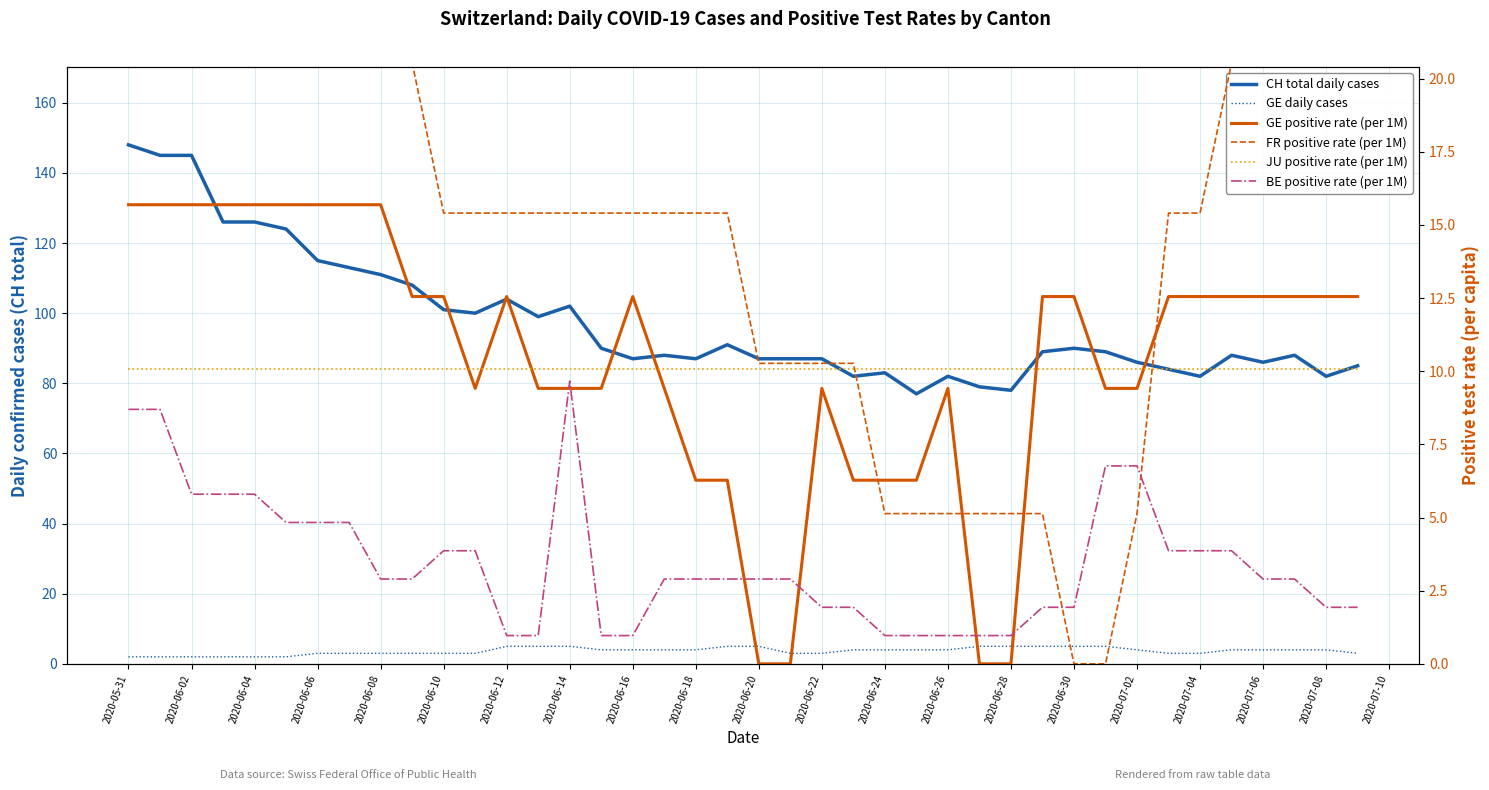

Reading right to left, transcribe all the data shown in this chart.

CH total daily cases: 85.0	82.0	88.0	86.0	88.0	82.0	84.0	86.0	89.0	90.0	89.0	78.0	79.0	82.0	77.0	83.0	82.0	87.0	87.0	87.0	91.0	87.0	88.0	87.0	90.0	102.0	99.0	104.0	100.0	101.0	108.0	111.0	113.0	115.0	124.0	126.0	126.0	145.0	145.0	148.0
GE daily cases: 3.0	4.0	4.0	4.0	4.0	3.0	3.0	4.0	5.0	5.0	5.0	5.0	5.0	4.0	4.0	4.0	4.0	3.0	3.0	5.0	5.0	4.0	4.0	4.0	4.0	5.0	5.0	5.0	3.0	3.0	3.0	3.0	3.0	3.0	2.0	2.0	2.0	2.0	2.0	2.0
GE positive rate (per 1M): 12.6	12.6	12.6	12.6	12.6	12.6	12.6	9.4	9.4	12.6	12.6	0.0	0.0	9.4	6.3	6.3	6.3	9.4	0.0	0.0	6.3	6.3	9.4	12.6	9.4	9.4	9.4	12.6	9.4	12.6	12.6	15.7	15.7	15.7	15.7	15.7	15.7	15.7	15.7	15.7
FR positive rate (per 1M): 25.7	25.7	25.7	20.5	20.5	15.4	15.4	5.1	0.0	0.0	5.1	5.1	5.1	5.1	5.1	5.1	10.3	10.3	10.3	10.3	15.4	15.4	15.4	15.4	15.4	15.4	15.4	15.4	15.4	15.4	20.5	20.5	20.5	20.5	25.7	30.8	30.8	30.8	25.7	25.7
JU positive rate (per 1M): 10.1	10.1	10.1	10.1	10.1	10.1	10.1	10.1	10.1	10.1	10.1	10.1	10.1	10.1	10.1	10.1	10.1	10.1	10.1	10.1	10.1	10.1	10.1	10.1	10.1	10.1	10.1	10.1	10.1	10.1	10.1	10.1	10.1	10.1	10.1	10.1	10.1	10.1	10.1	10.1
BE positive rate (per 1M): 1.9	1.9	2.9	2.9	3.9	3.9	3.9	6.8	6.8	1.9	1.9	1.0	1.0	1.0	1.0	1.0	1.9	1.9	2.9	2.9	2.9	2.9	2.9	1.0	1.0	9.7	1.0	1.0	3.9	3.9	2.9	2.9	4.8	4.8	4.8	5.8	5.8	5.8	8.7	8.7